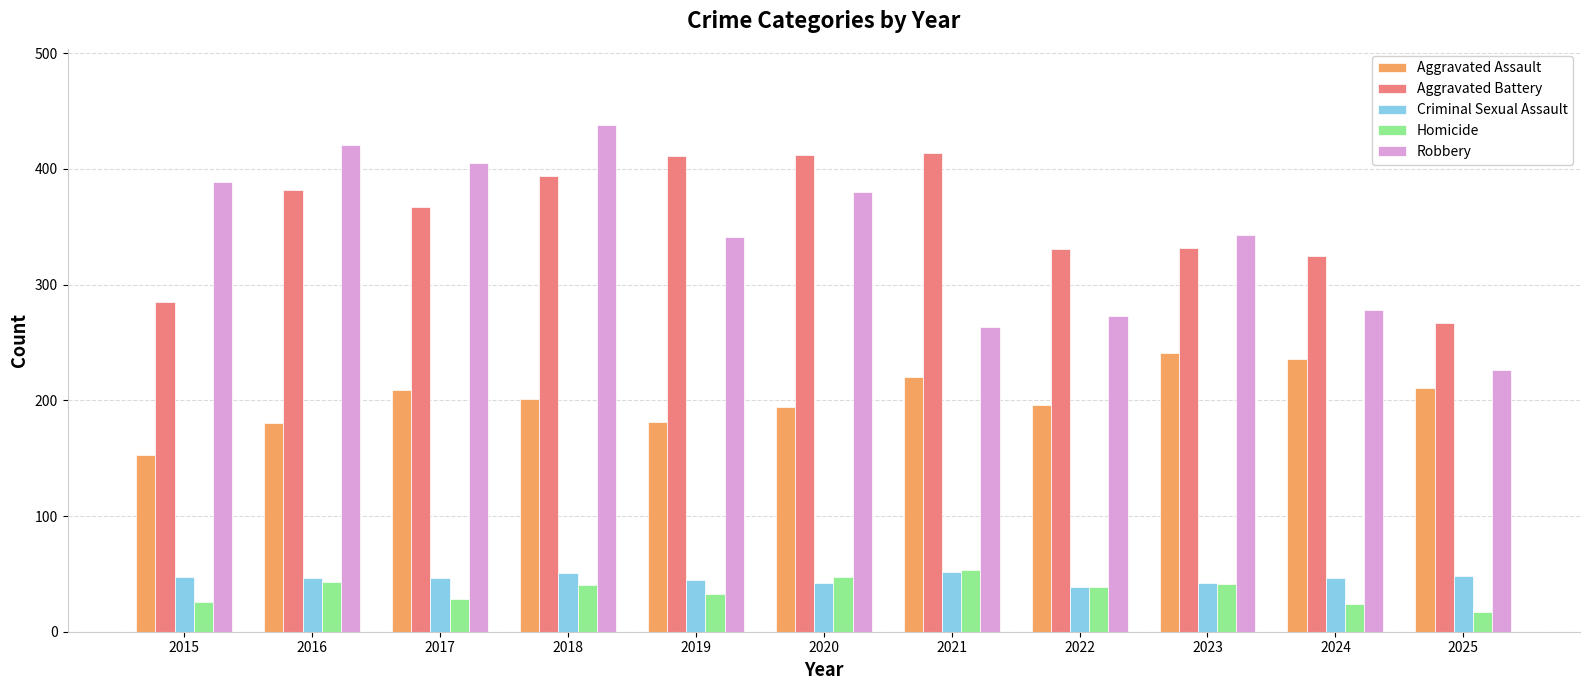

What is the total value across all series at 2019?

1011